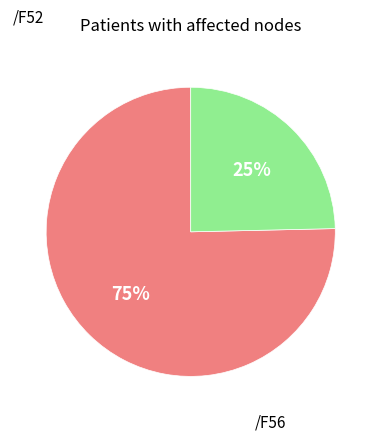

To the nearest percent, what is the average slice percentage?

50%